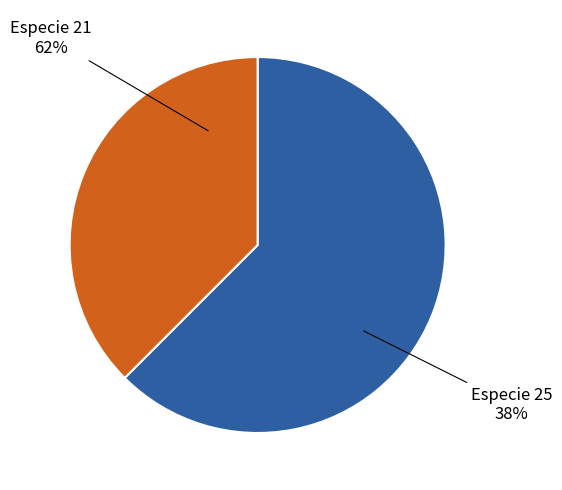

Which slice is the smallest?

25